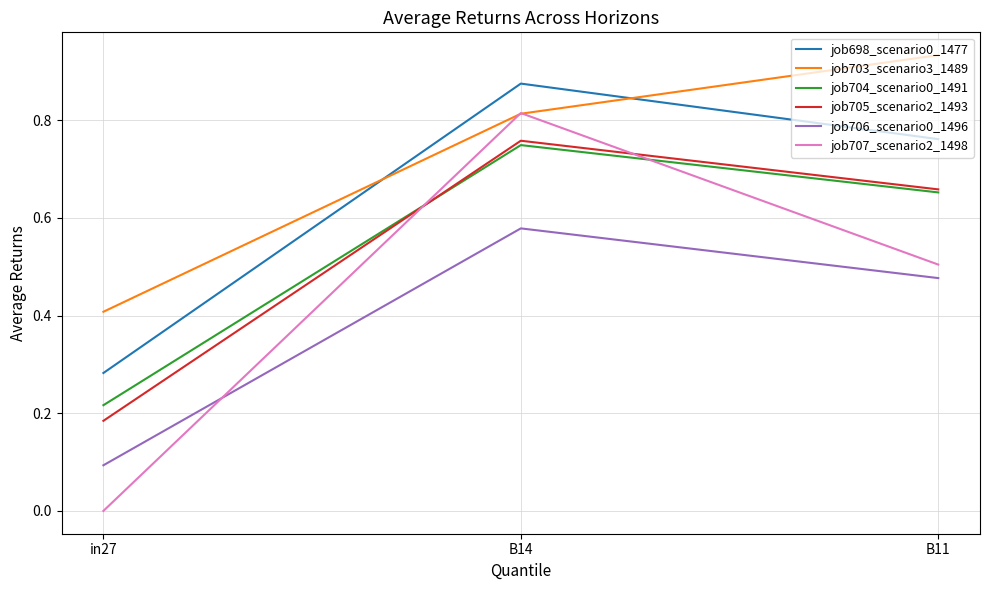

At which category is the sum across all series the highest?

B14